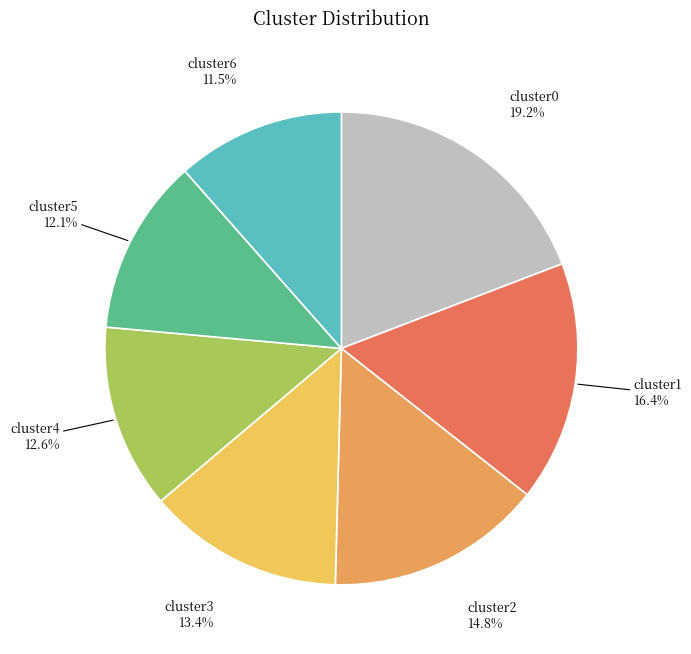

Count the number of slices in the pie.

7